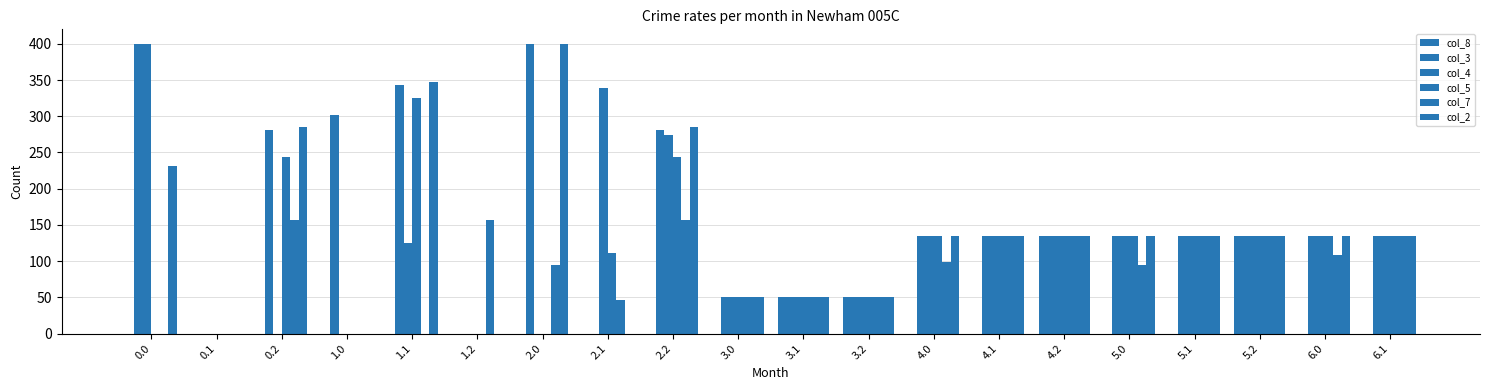

What is the difference between the second highest and minimum values in the col_8 series?

135.0